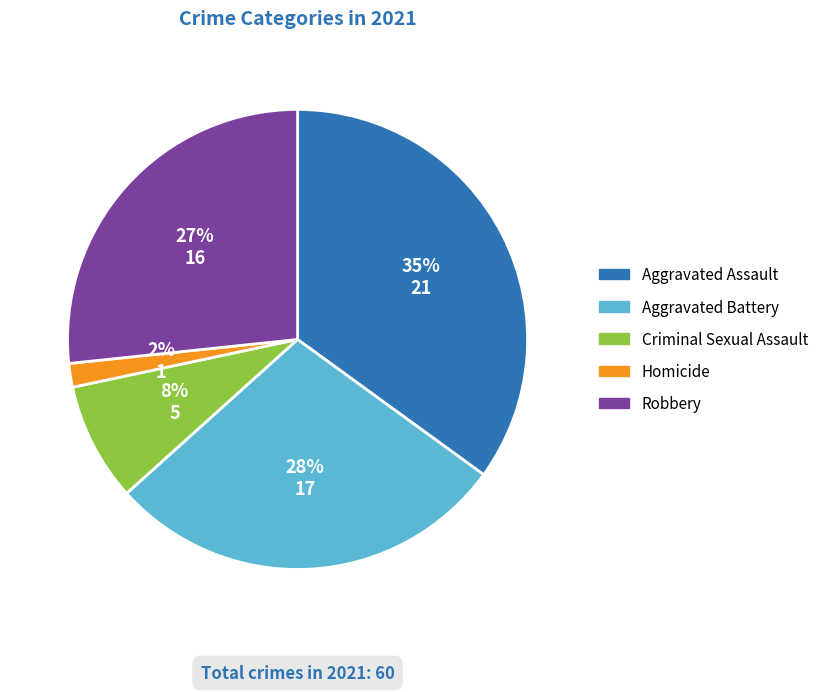

Which slice is the smallest?

Homicide